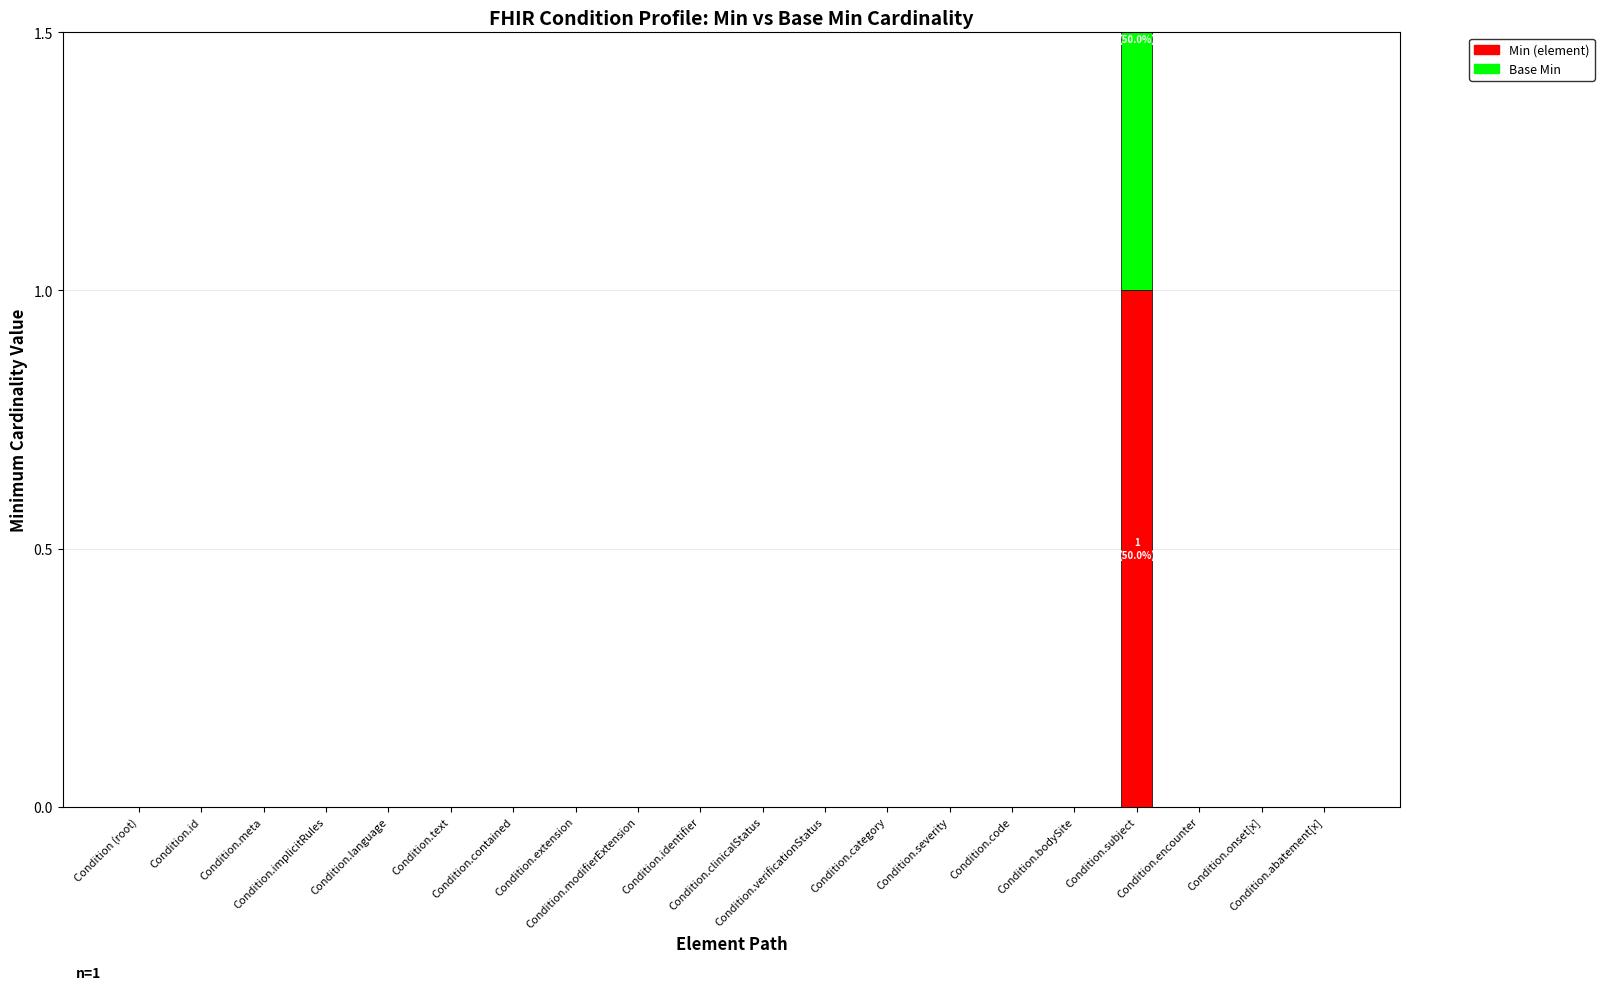

True or false: Base Min has a value of 0 at Condition.category.

True